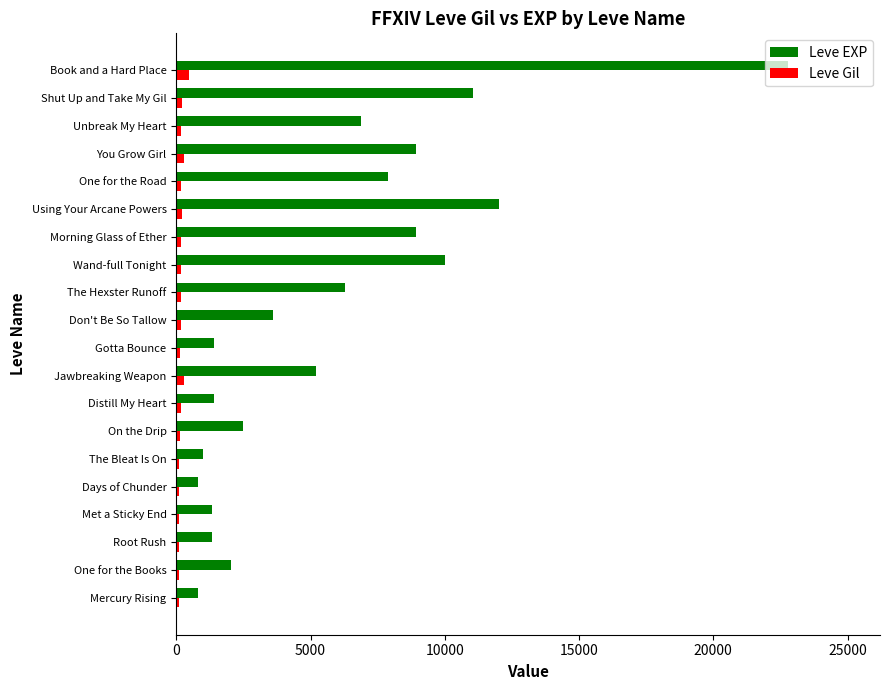

Which series has the widest spread of values?

Leve EXP